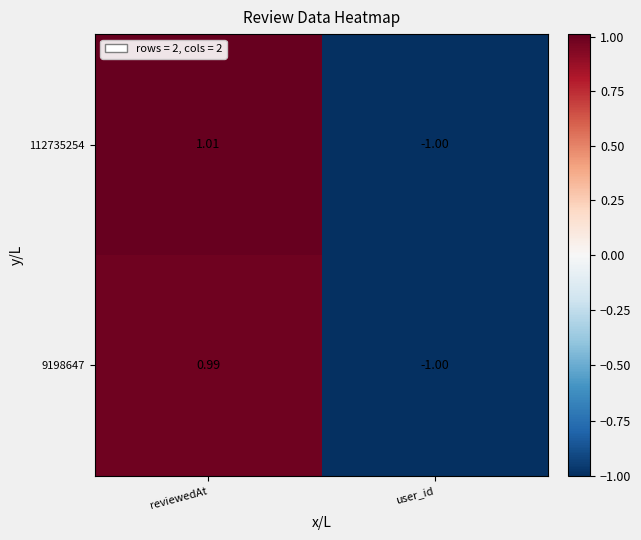

Where does the 112735254 series first go above 1?

reviewedAt